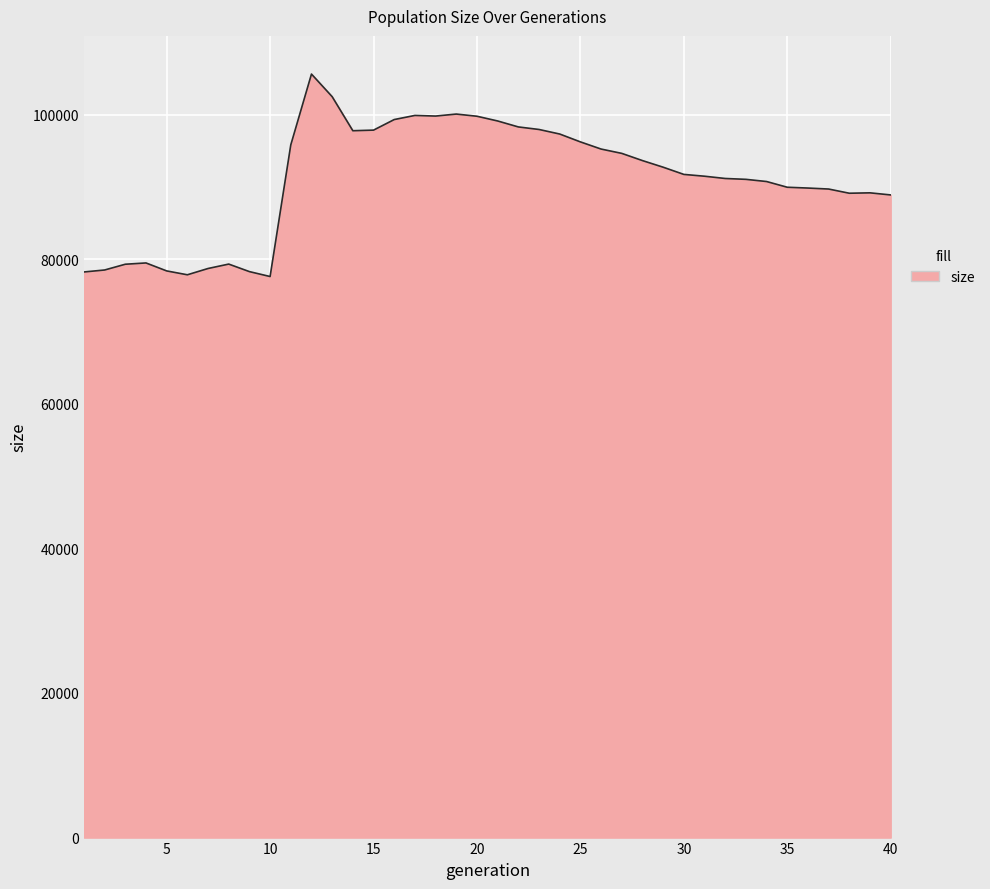

What is the greatest value displayed?

105605